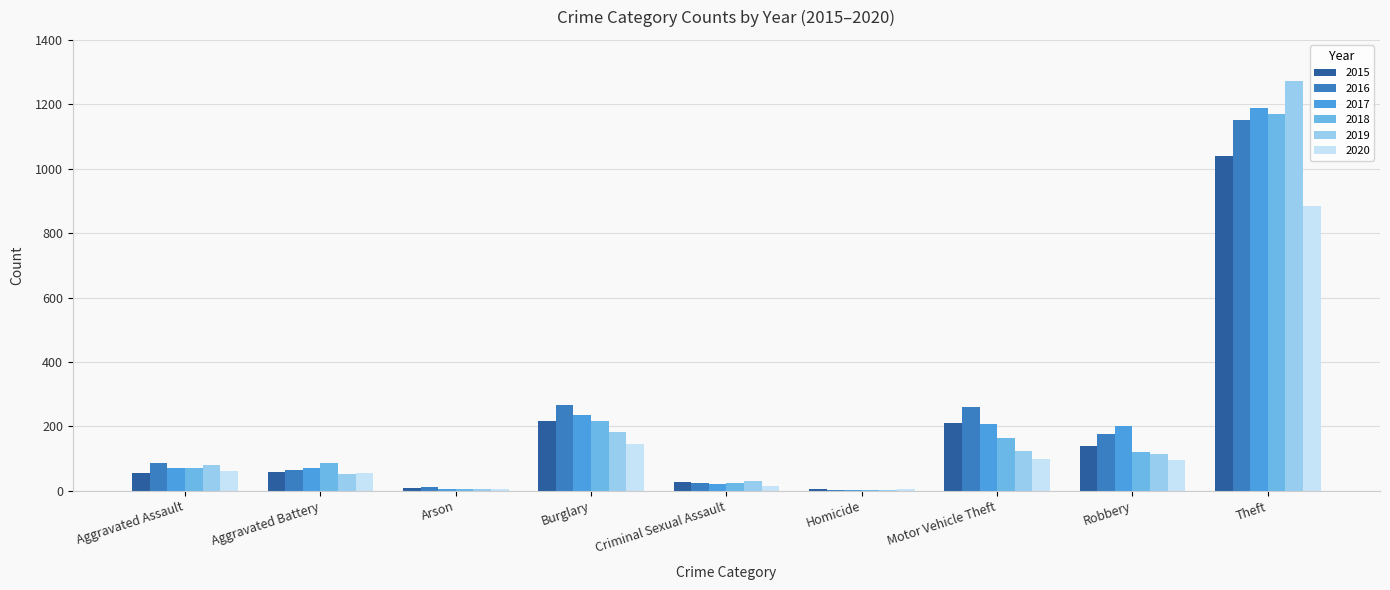

At which category is the sum across all series the highest?

Theft